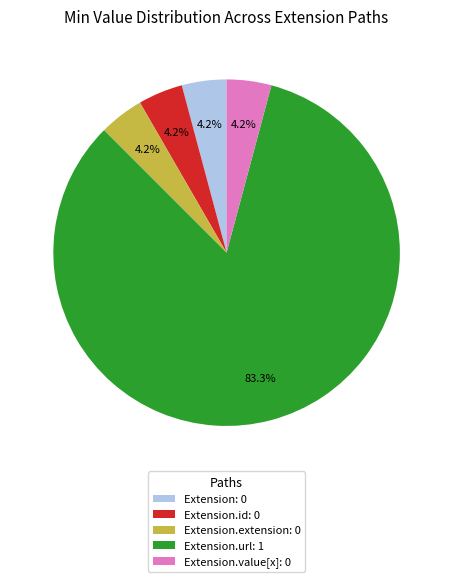

Between Extension.url: 1 and Extension.extension: 0, which is larger?

Extension.url: 1